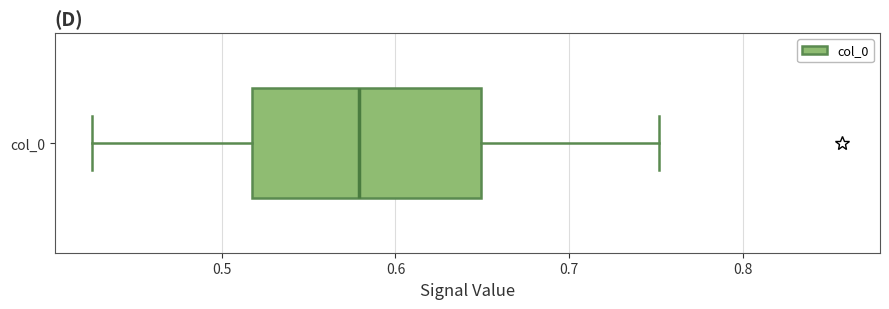

Where is the right edge of the box for col_0 on the x-axis? The values are not printed on the chart, so give them approximately, as read against the axis.

0.65